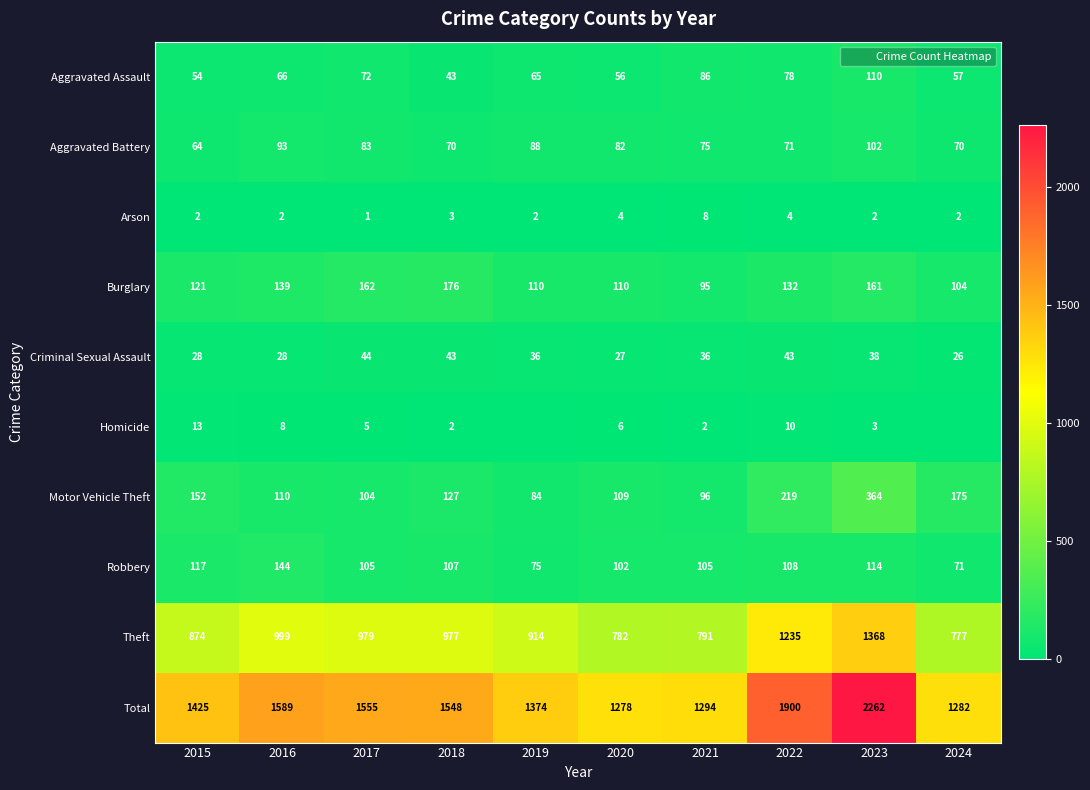

What is the difference between the second highest and minimum values in the Theft series?

458